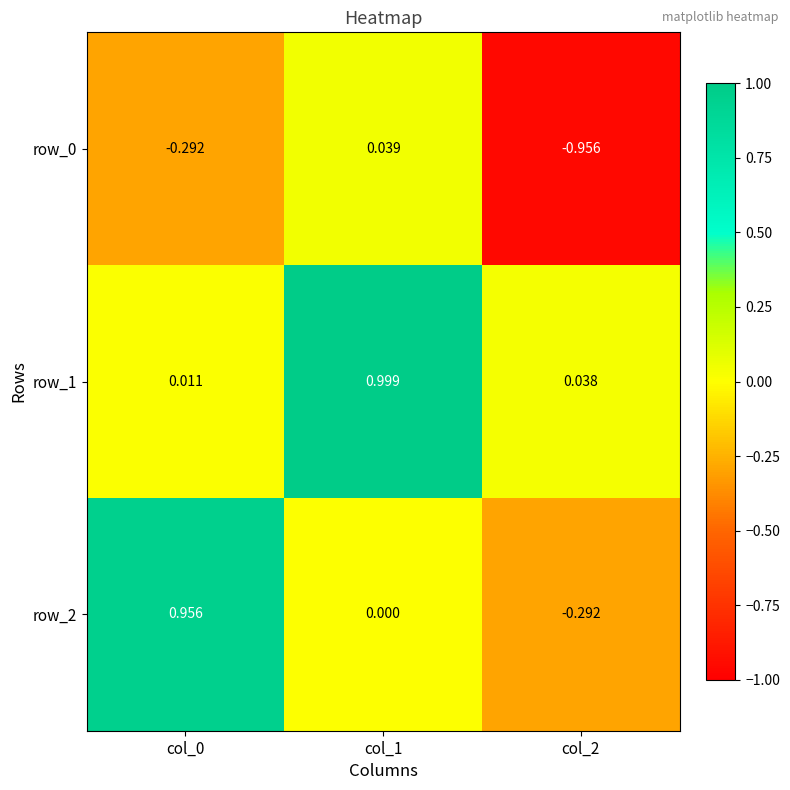

The value of row_2 at col_0 is 1.2. True or false?

False